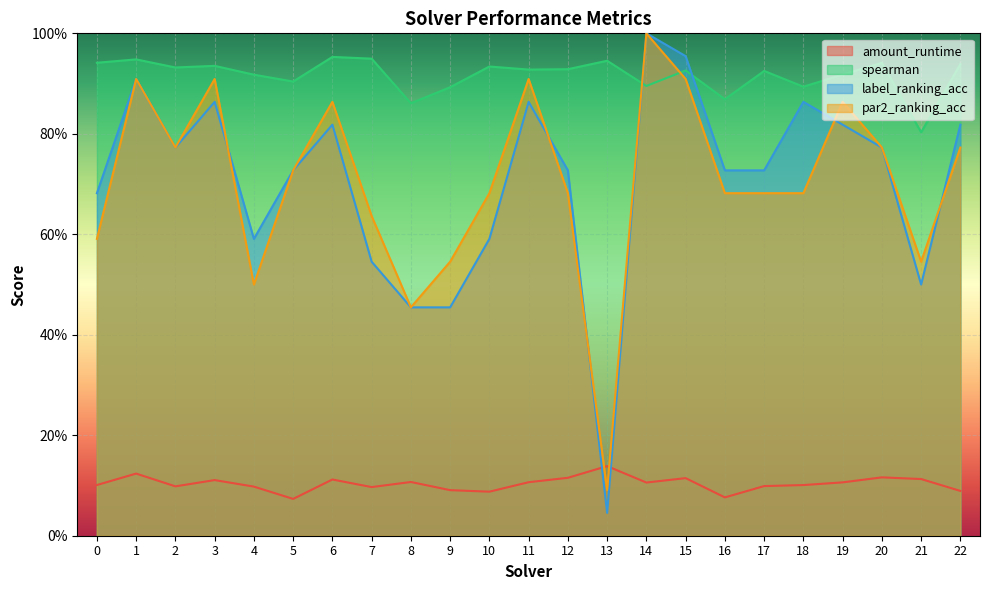

In par2_ranking_acc, how many points are lower than both neighbors (excluding endpoints)?

5